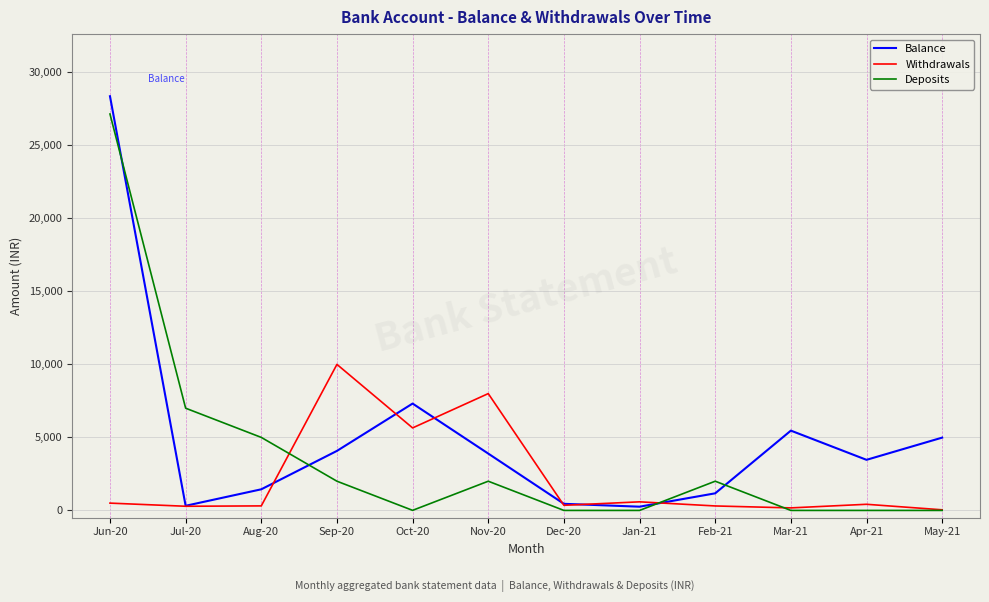

List the series in order of their overall mean, lowest first.

Withdrawals, Deposits, Balance